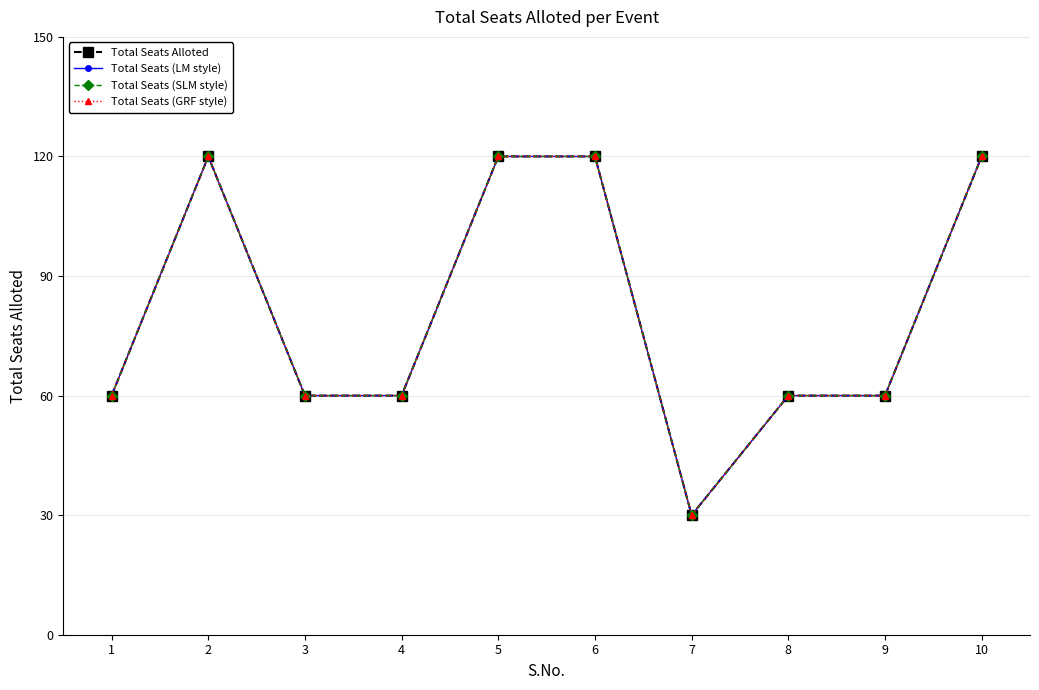

How many lines are shown in the chart?

4